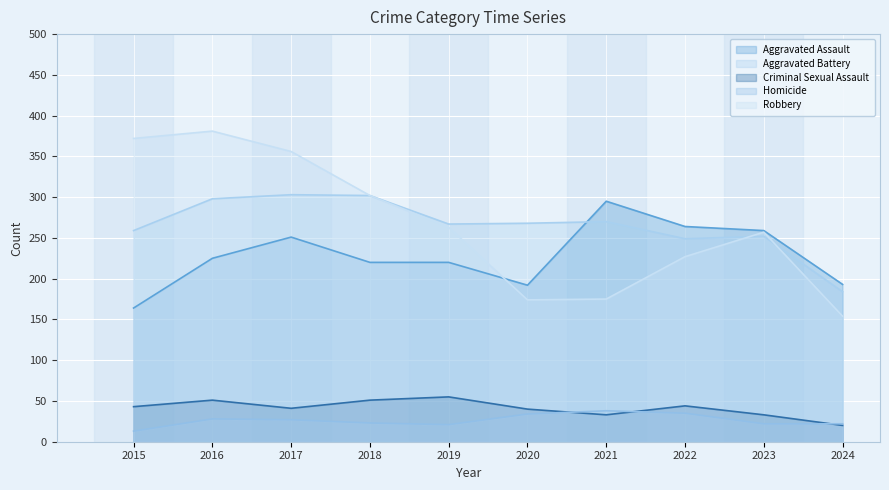

What is the lowest value of the Criminal Sexual Assault series?

20